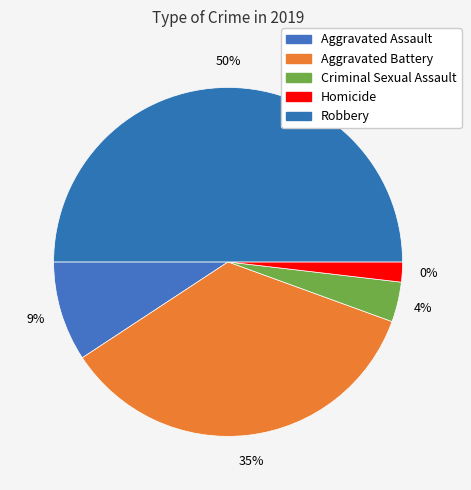

Count the number of slices in the pie.

5